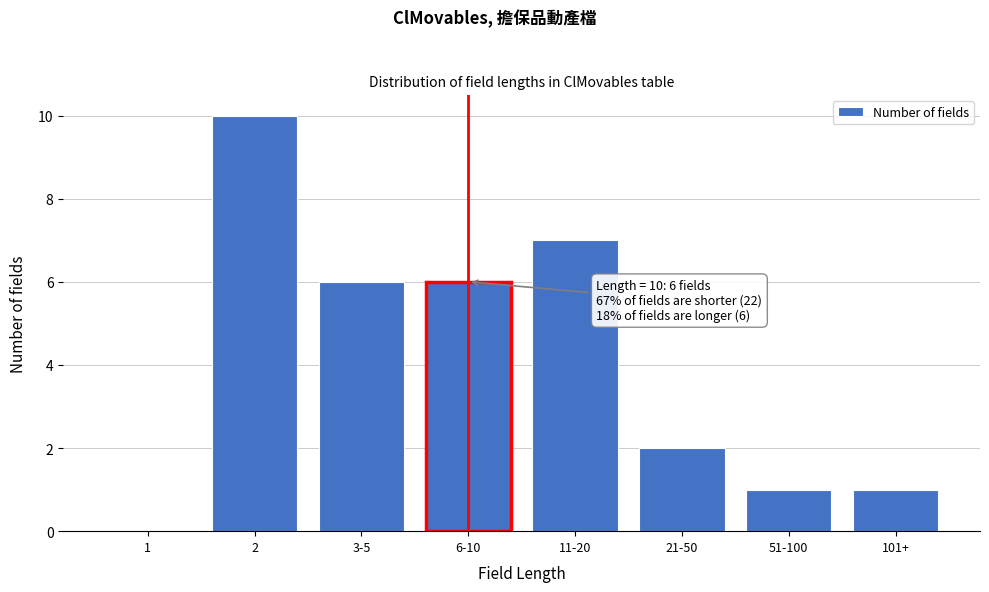

Reading left to right, what are all the values shown in this chart?

1=0	2=10	3-5=6	6-10=6	11-20=7	21-50=2	51-100=1	101+=1